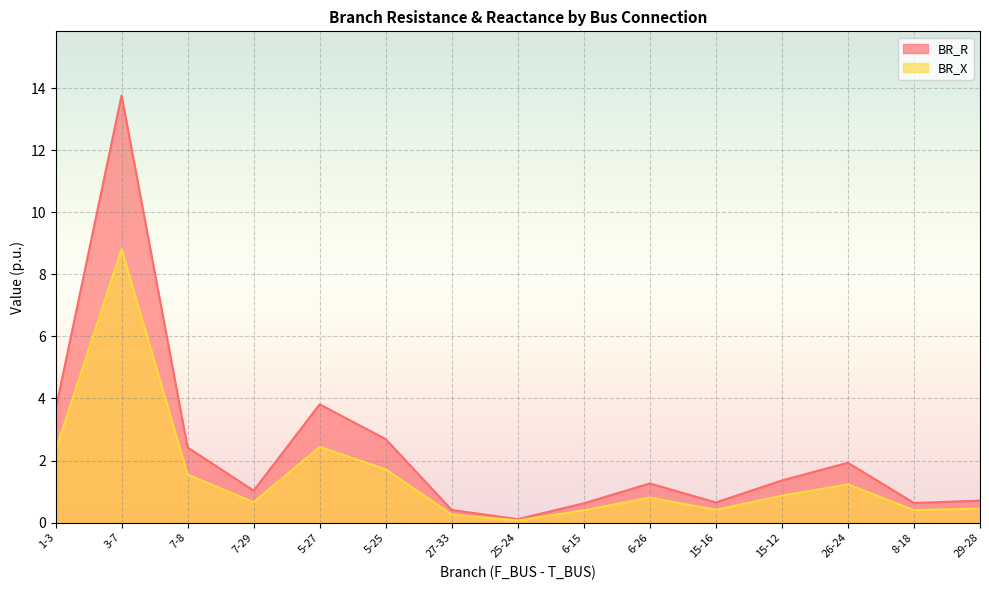

What are all the series names shown in the legend?

BR_R, BR_X